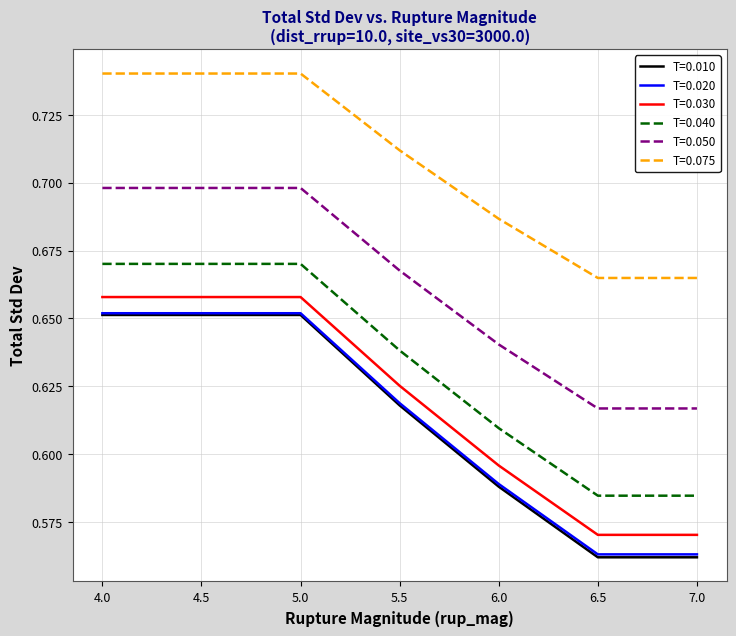

True or false: T=0.040 has a value of 1.1 at 4.5.

False